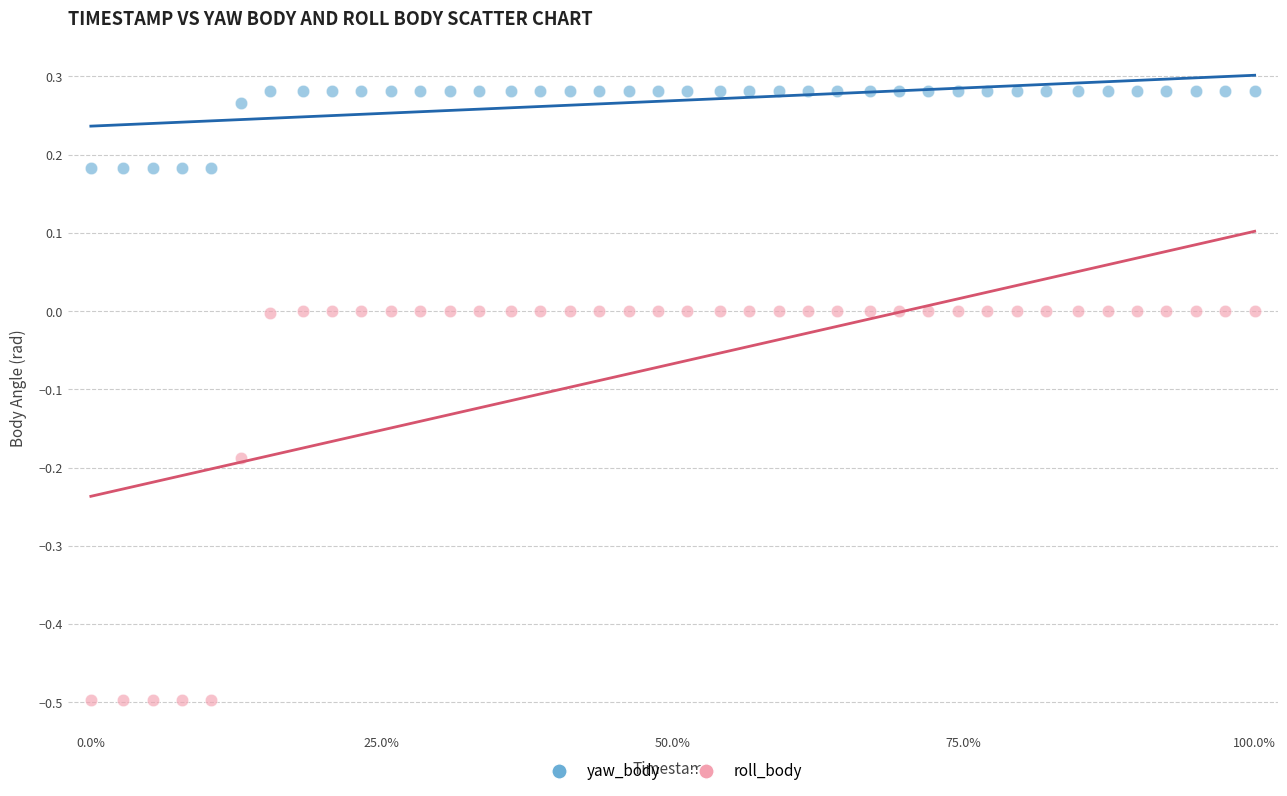

Across all data points, what is the range of X values (max minus min)?

1.0